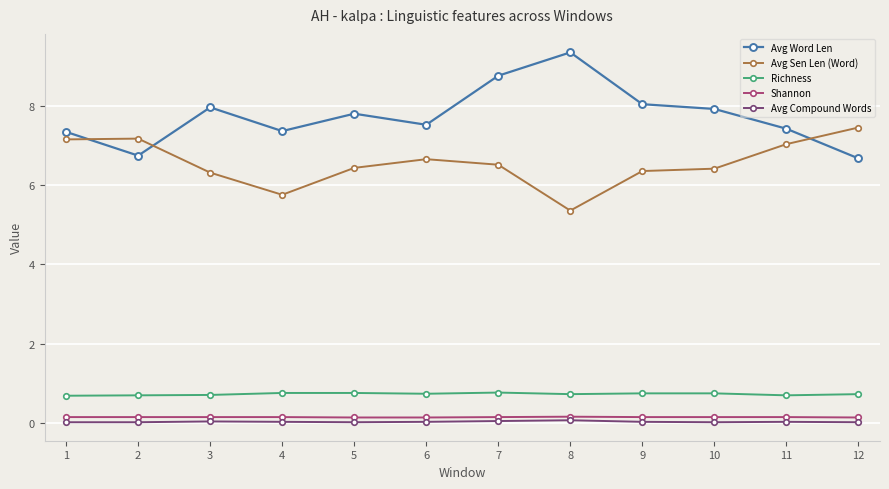

What is the value of the Avg Word Len point at the 3rd from the left?

8.0